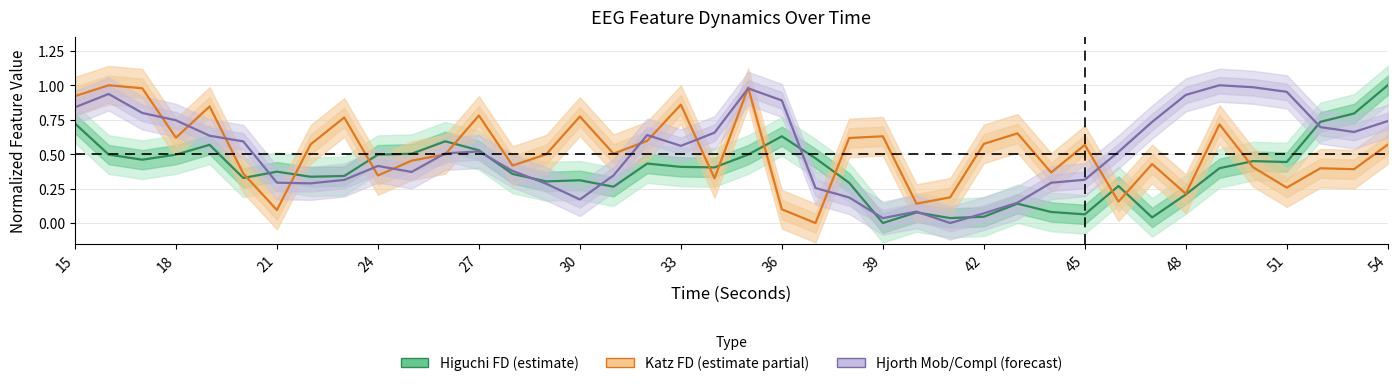

Reading right to left, transcribe all the data shown in this chart.

Higuchi FD (estimate): 1.0	0.8	0.7	0.4	0.4	0.4	0.2	0.0	0.3	0.1	0.1	0.1	0.0	0.0	0.1	0.0	0.3	0.5	0.6	0.5	0.4	0.4	0.4	0.3	0.3	0.3	0.4	0.5	0.6	0.5	0.5	0.3	0.3	0.4	0.3	0.6	0.5	0.5	0.5	0.7
Katz FD (estimate partial): 0.6	0.4	0.4	0.3	0.4	0.7	0.2	0.4	0.2	0.6	0.4	0.7	0.6	0.2	0.1	0.6	0.6	0.0	0.1	1.0	0.3	0.9	0.6	0.5	0.8	0.5	0.4	0.8	0.5	0.5	0.3	0.8	0.6	0.1	0.4	0.8	0.6	1.0	1.0	0.9
Hjorth Mobility/Complexity (forecast): 0.7	0.7	0.7	1.0	1.0	1.0	0.9	0.7	0.5	0.3	0.3	0.1	0.1	0.0	0.1	0.0	0.2	0.3	0.9	1.0	0.7	0.6	0.6	0.3	0.2	0.3	0.4	0.5	0.5	0.4	0.4	0.3	0.3	0.3	0.6	0.6	0.7	0.8	0.9	0.8